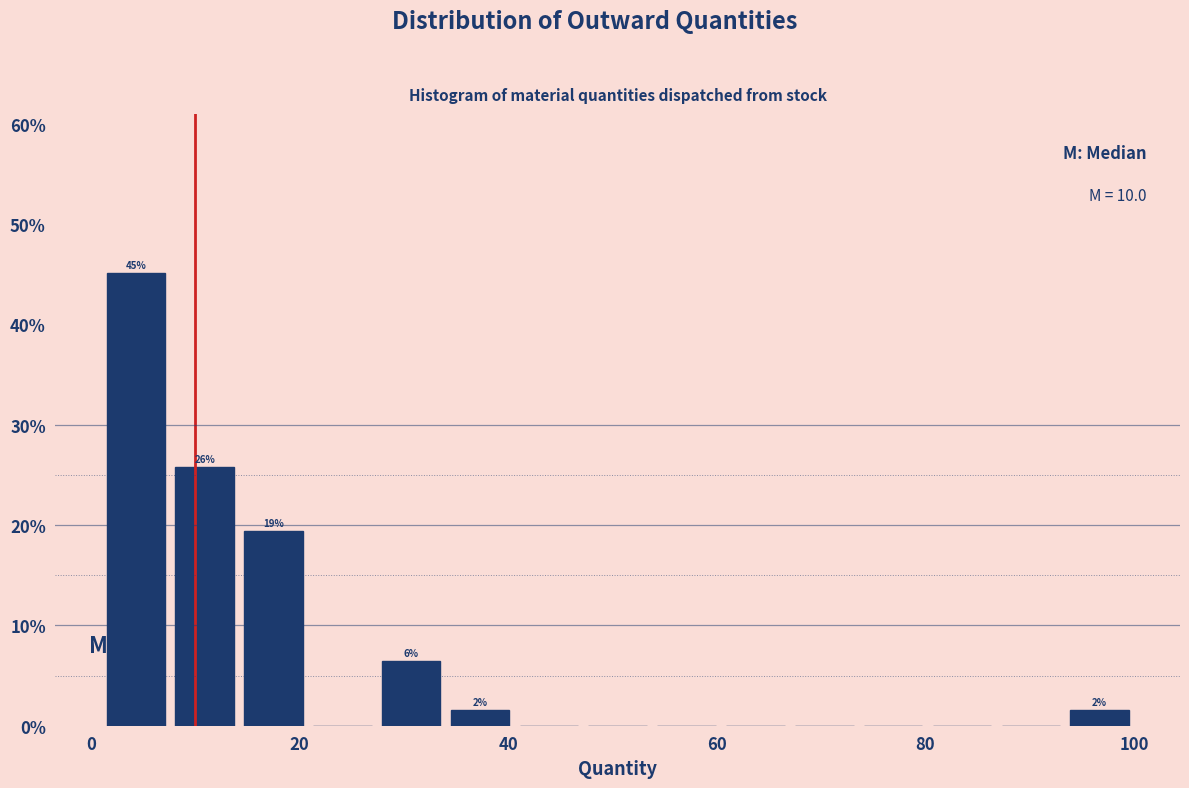

Read against the x-axis, roughly where is the centre of the tallest bar?

4